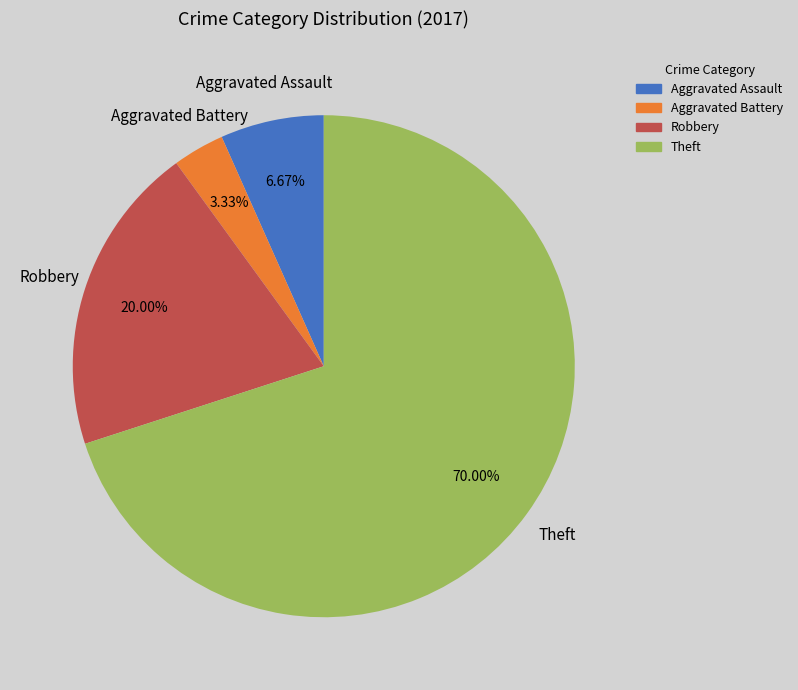

To the nearest percent, what is the combined percentage of Aggravated Assault and Robbery?

27%